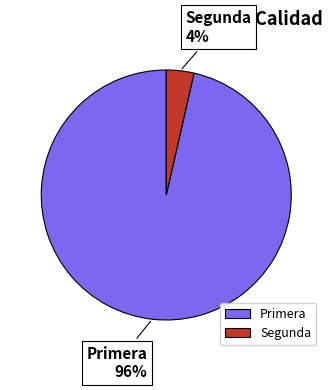

To the nearest percent, what portion does Primera represent?

96%